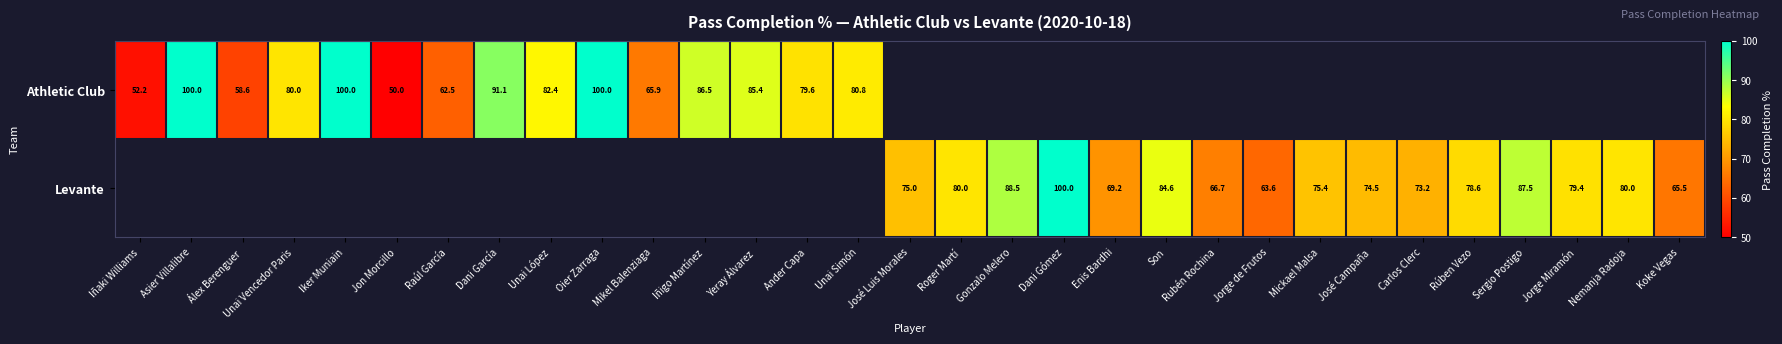

The Levante series shows 75.4 at Mickael Malsa. True or false?

True